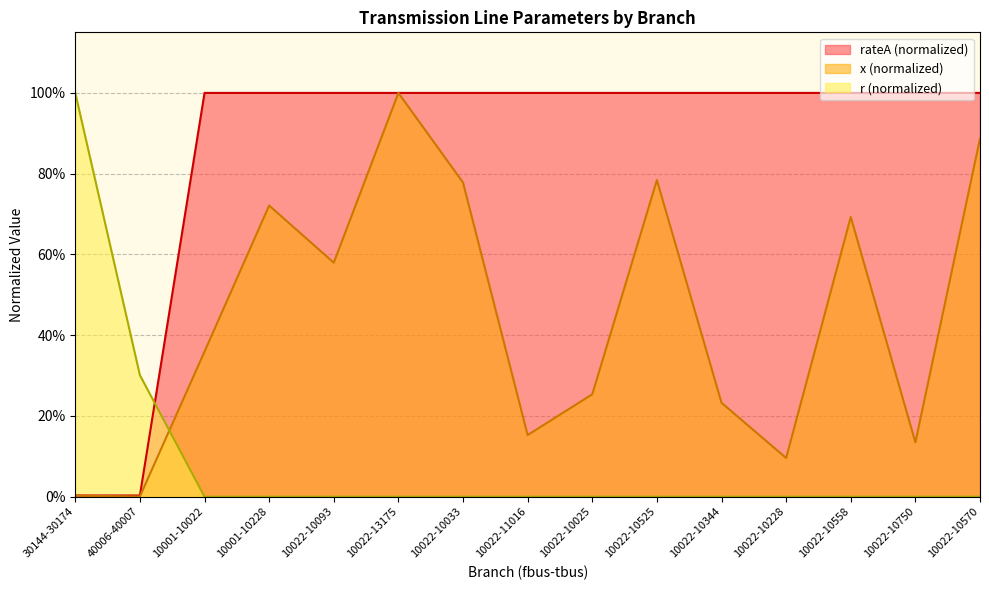

Between 10022-11016 and 40006-40007, which is larger?

40006-40007